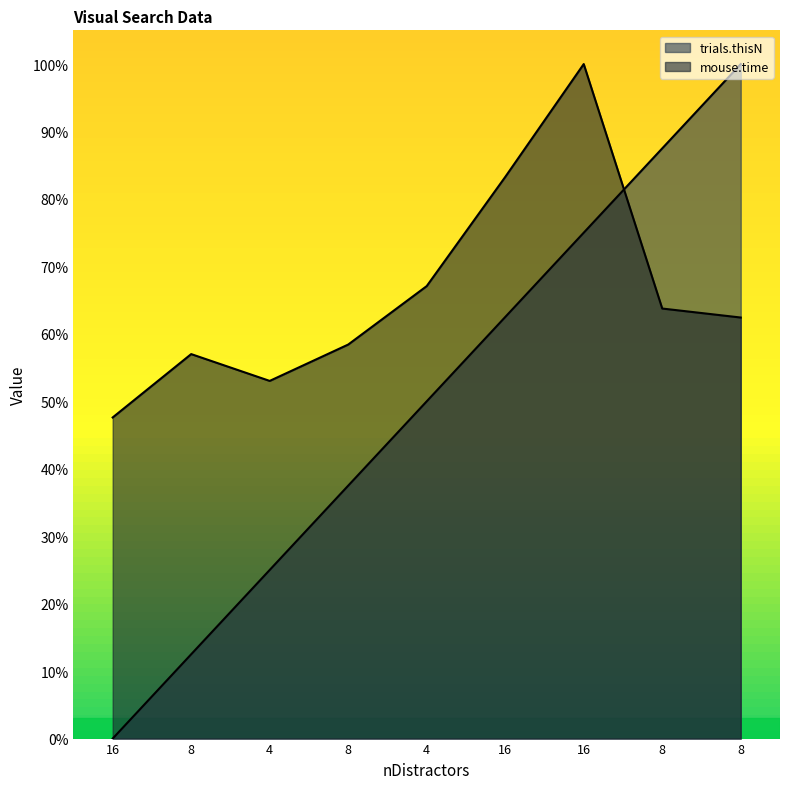

Reading right to left, transcribe all the data shown in this chart.

trials.thisN: 8=1.0	8=0.9	16=0.8	16=0.6	4=0.5	8=0.4	4=0.2	8=0.1	16=0.0
mouse.time: 8=0.6	8=0.6	16=1.0	16=0.8	4=0.7	8=0.6	4=0.5	8=0.6	16=0.5